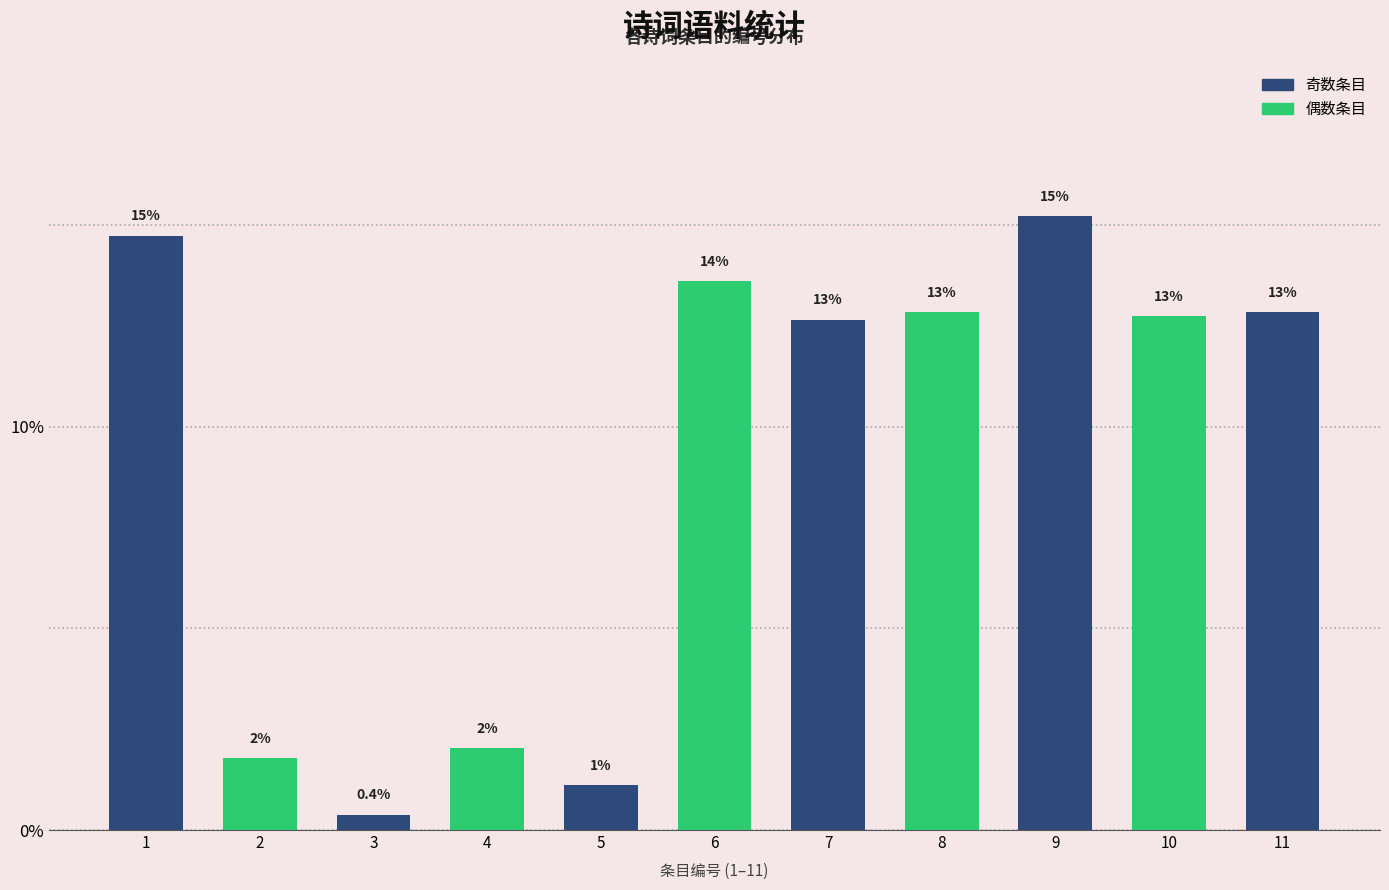

What value does the data have at 11?

12.9